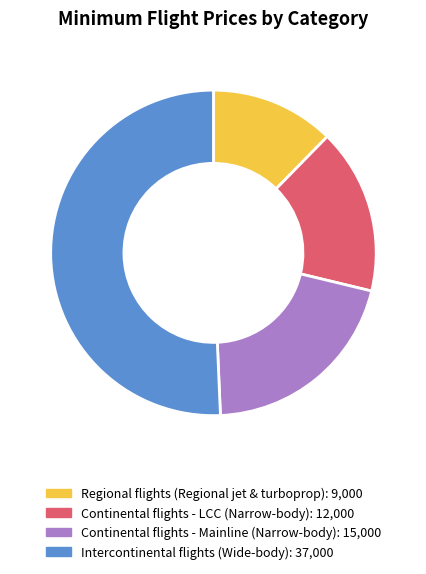

Count the number of slices in the pie.

4